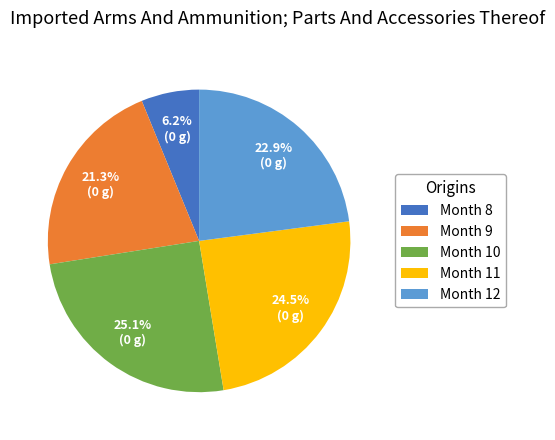

To the nearest percent, what is the average slice percentage?

20%